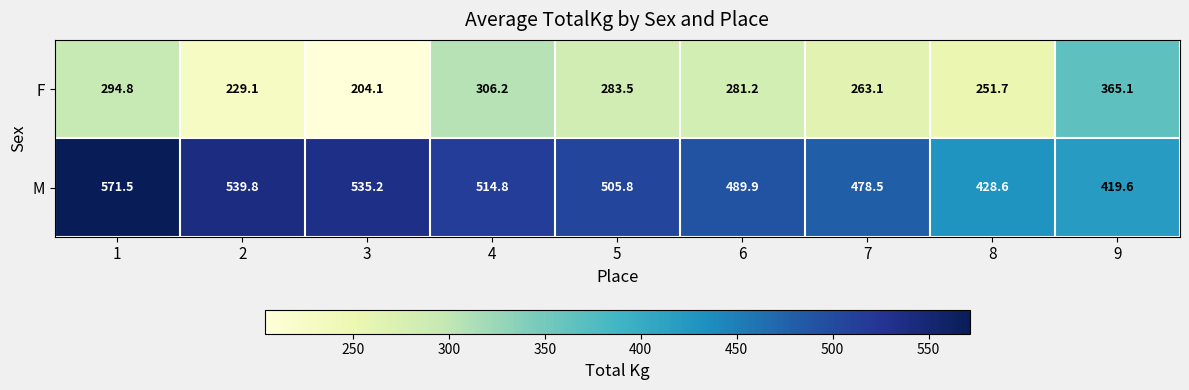

What is the total value across all series at 8?

680.3